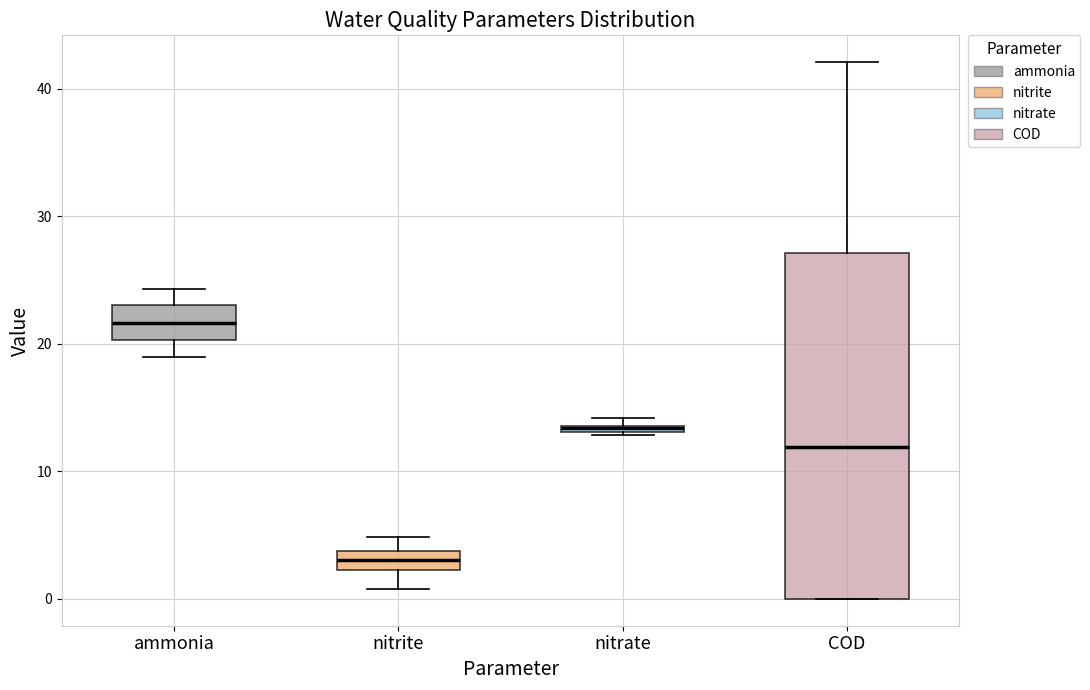

Which box's median line is the lowest?

nitrite